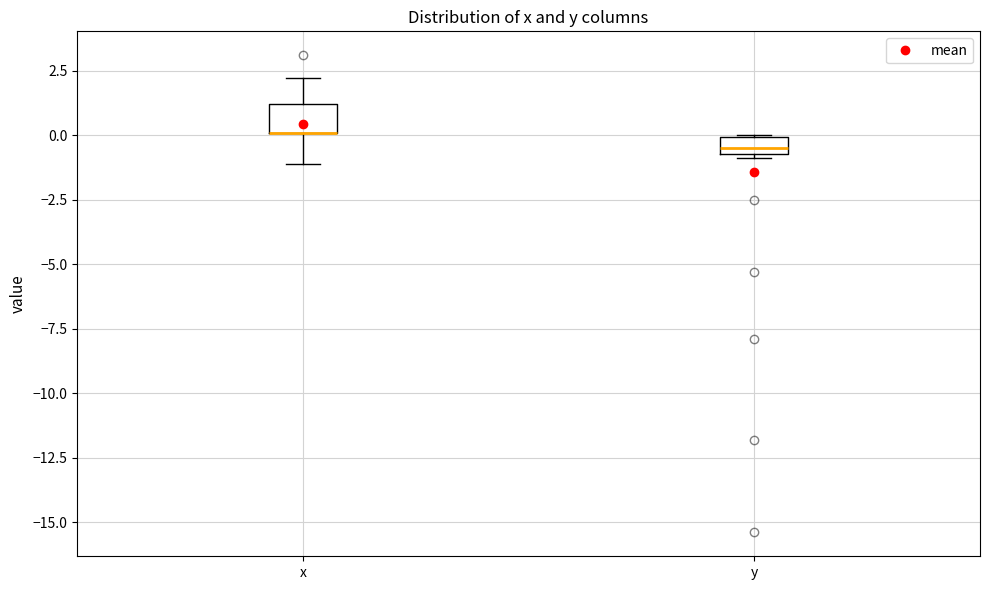

Where is the lower edge of the box for y on the y-axis? The values are not printed on the chart, so give them approximately, as read against the axis.

-0.5